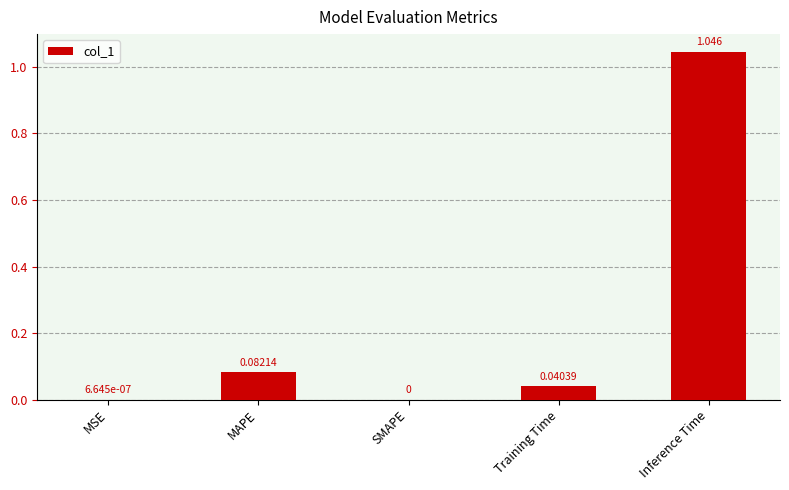

What is the change in value from SMAPE to Inference Time?

+1.0